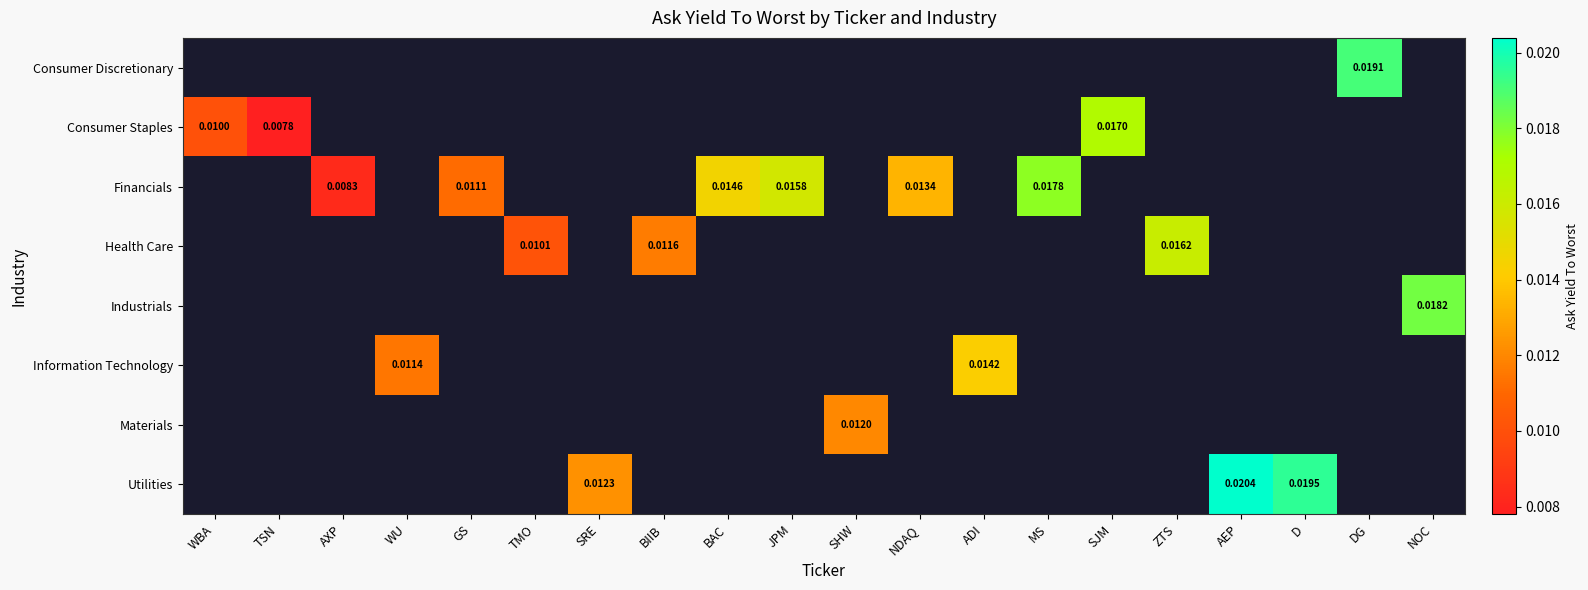

At which category does the chart reach its peak across all series?

AEP